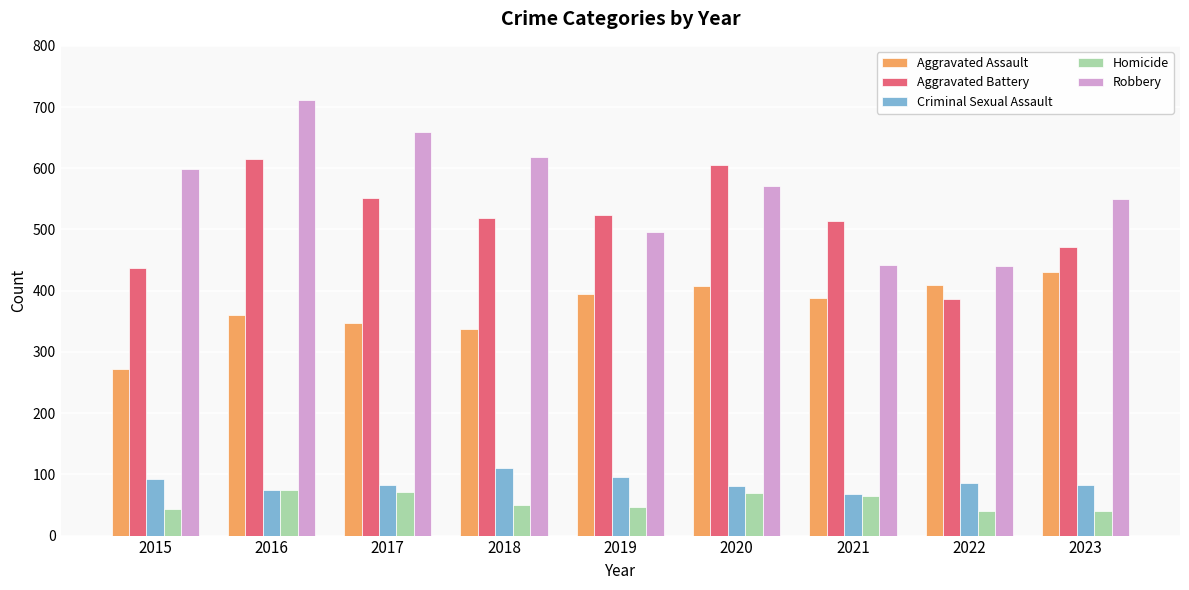

What is the approximate value of Aggravated Assault at 2020?

407